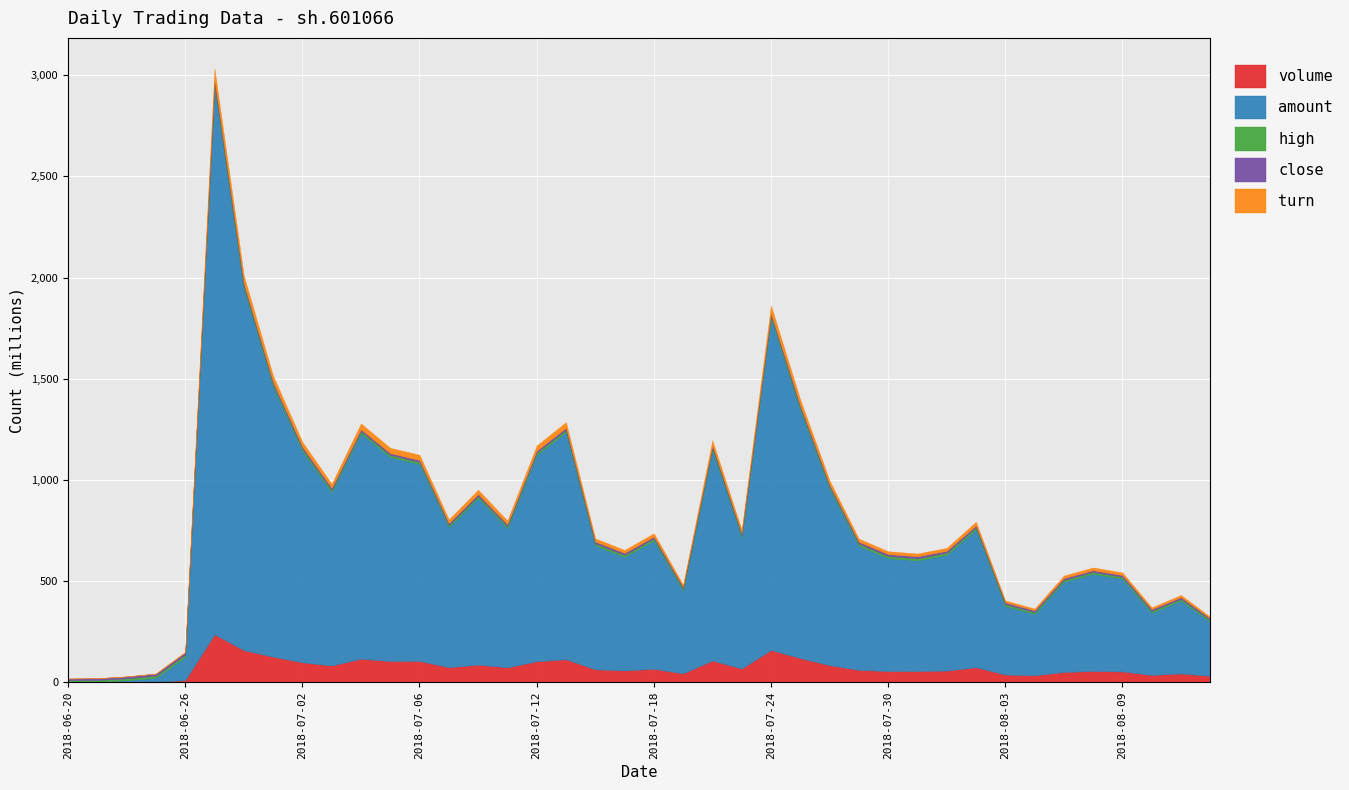

What is the label of the 2nd point from the left?

2018-06-21